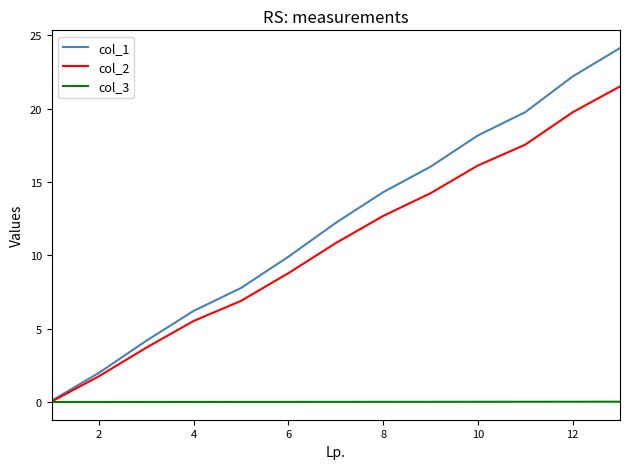

Which series has the widest spread of values?

col_1